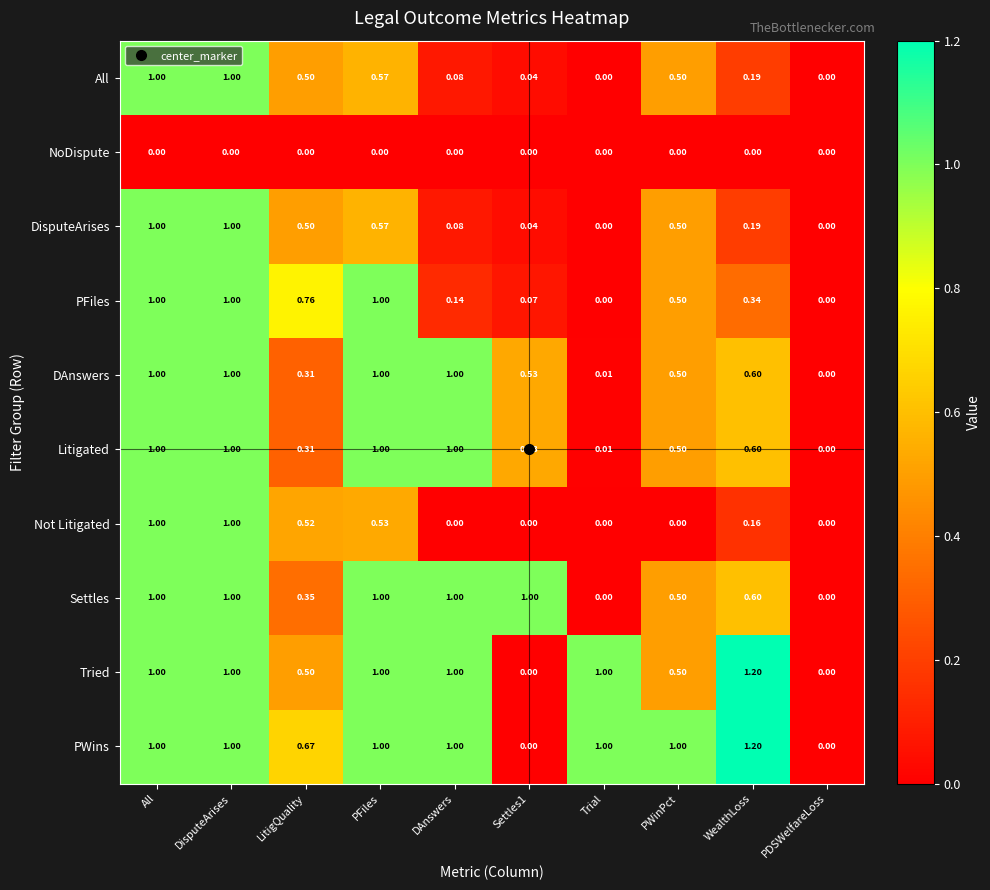

What is the maximum value shown in the chart?

1.2